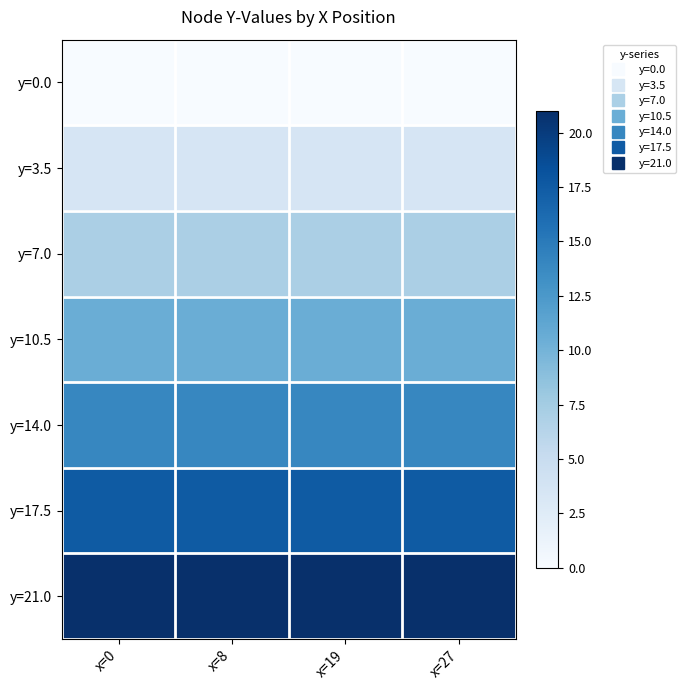

Reading right to left, what are all the values shown in this chart?

y=0.0: x=27=0.0	x=19=0.0	x=8=0.0	x=0=0.0
y=3.5: x=27=3.5	x=19=3.5	x=8=3.5	x=0=3.5
y=7.0: x=27=7.0	x=19=7.0	x=8=7.0	x=0=7.0
y=10.5: x=27=10.5	x=19=10.5	x=8=10.5	x=0=10.5
y=14.0: x=27=14.0	x=19=14.0	x=8=14.0	x=0=14.0
y=17.5: x=27=17.5	x=19=17.5	x=8=17.5	x=0=17.5
y=21.0: x=27=21.0	x=19=21.0	x=8=21.0	x=0=21.0